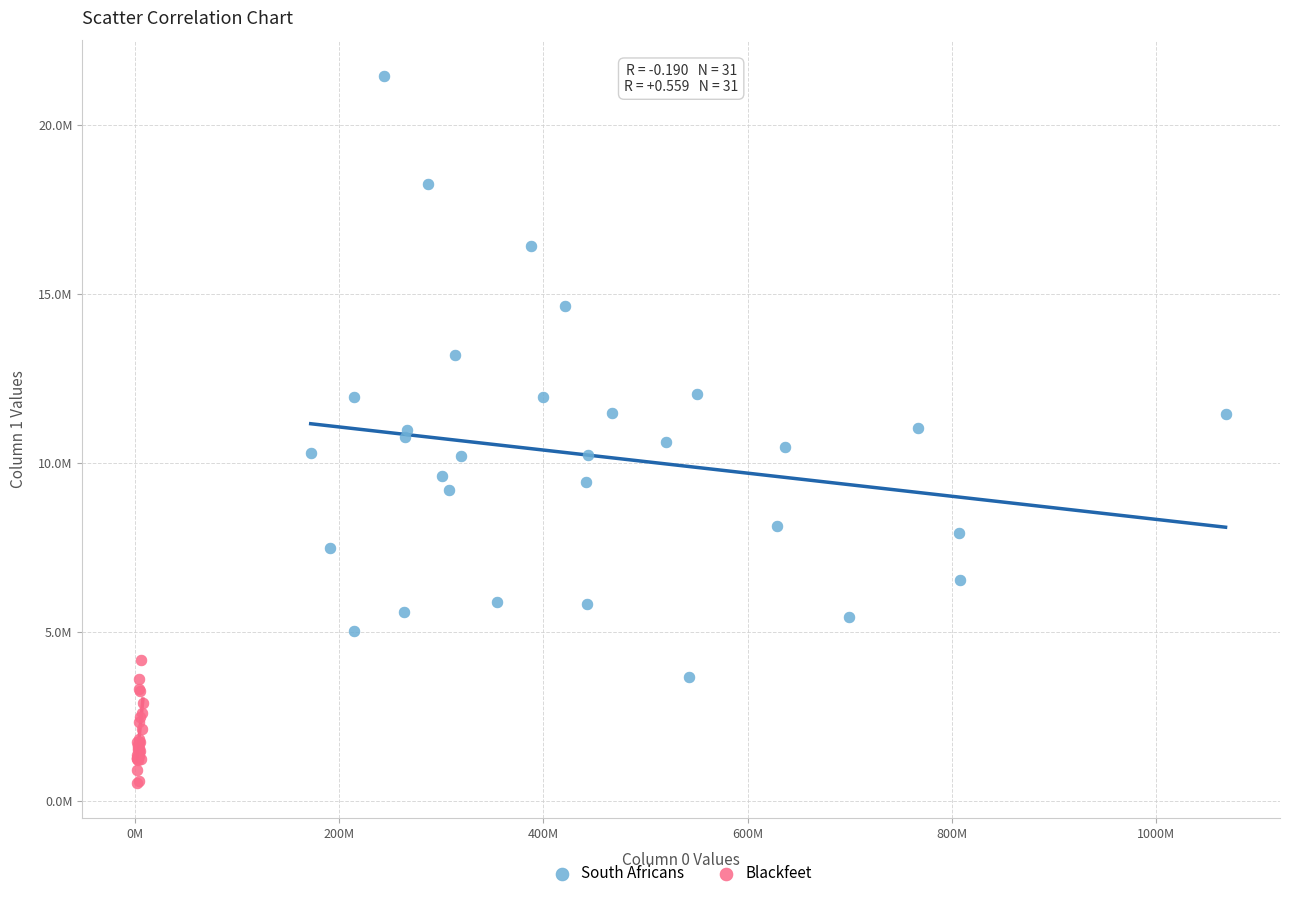

Which series reaches the maximum Y coordinate?

South Africans